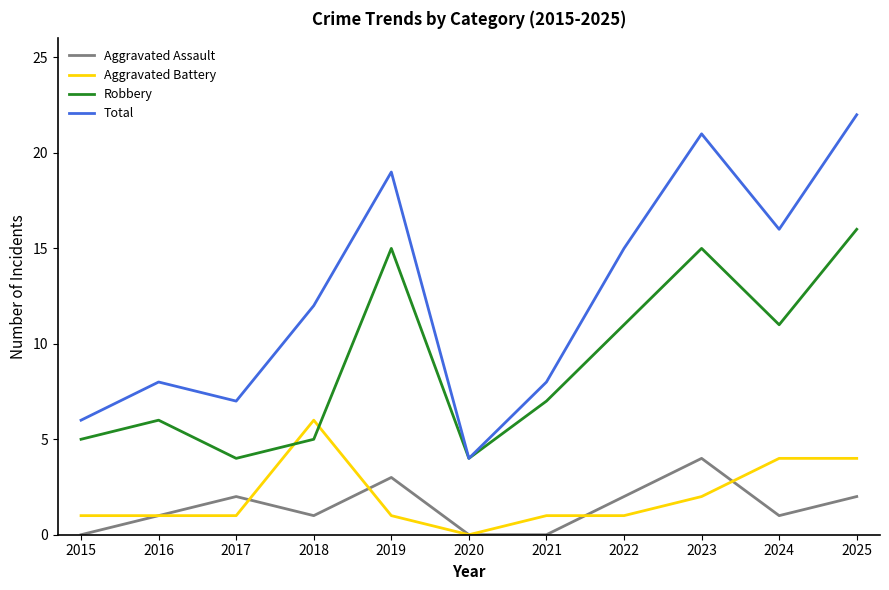

List the series in order of their peak value, lowest first.

Aggravated Assault, Aggravated Battery, Robbery, Total